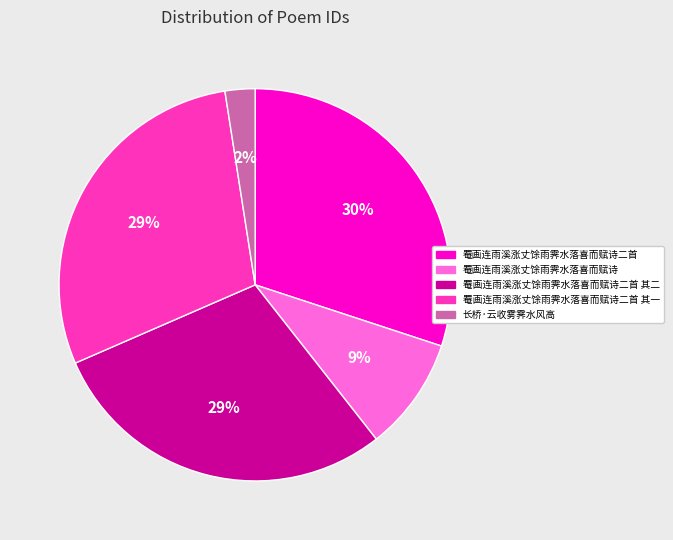

To the nearest percent, what is the difference between the largest and smallest slice percentages?

28%